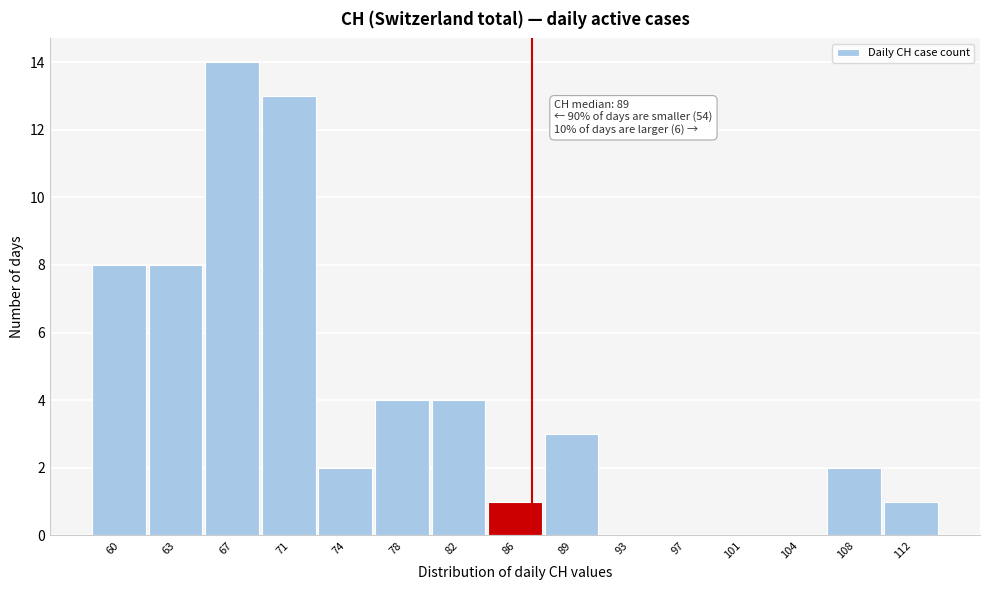

Reading right to left, list all the values displayed in this chart.

112=1	108=2	104=0	101=0	97=0	93=0	89=3	86=1	82=4	78=4	74=2	71=13	67=14	63=8	60=8